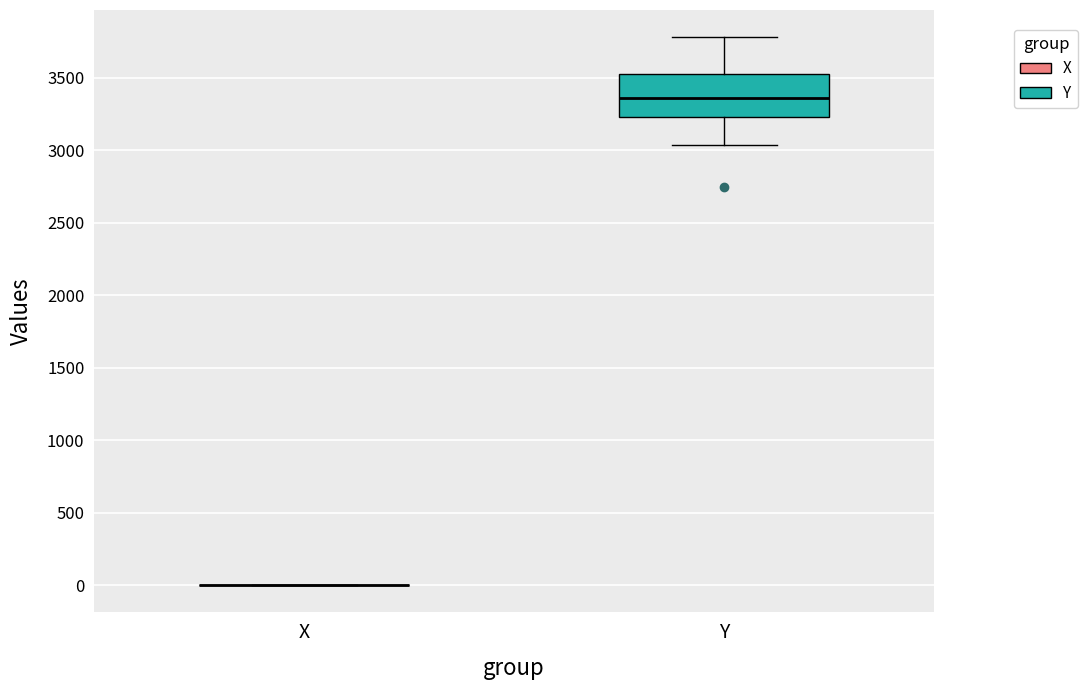

Which box is the tallest, from its lower edge to its upper edge?

Y